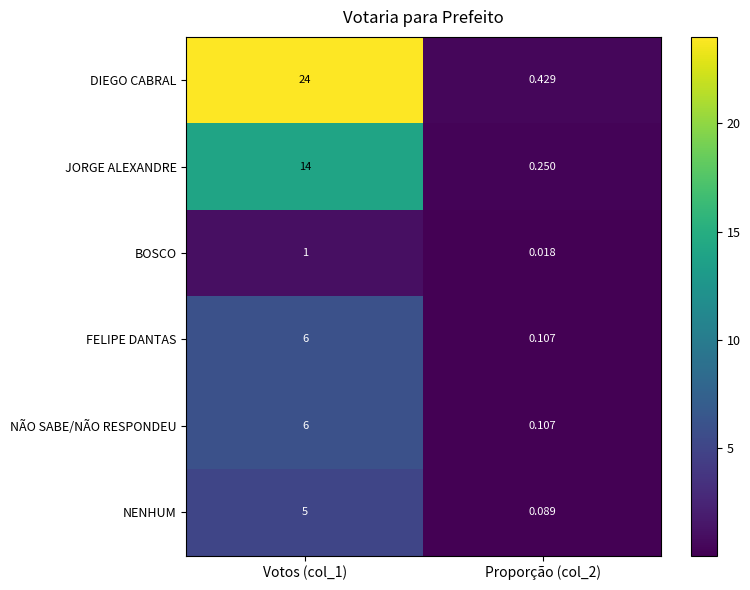

How many categories are shown in the chart?

2